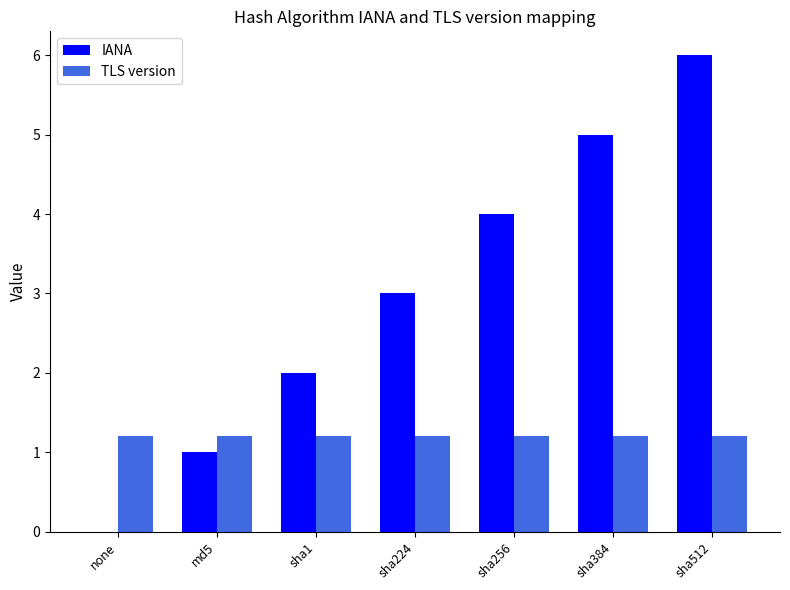

Which series has the largest range (max minus min)?

IANA